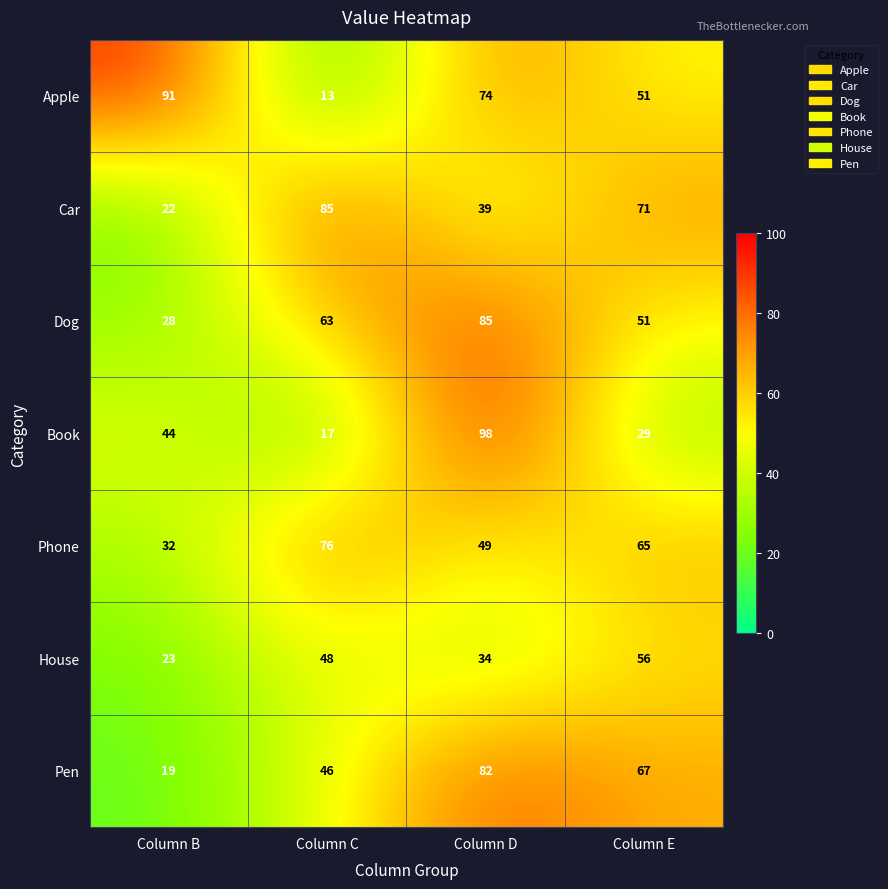

What is the sum of the Dog values at Column D and Column C?

148